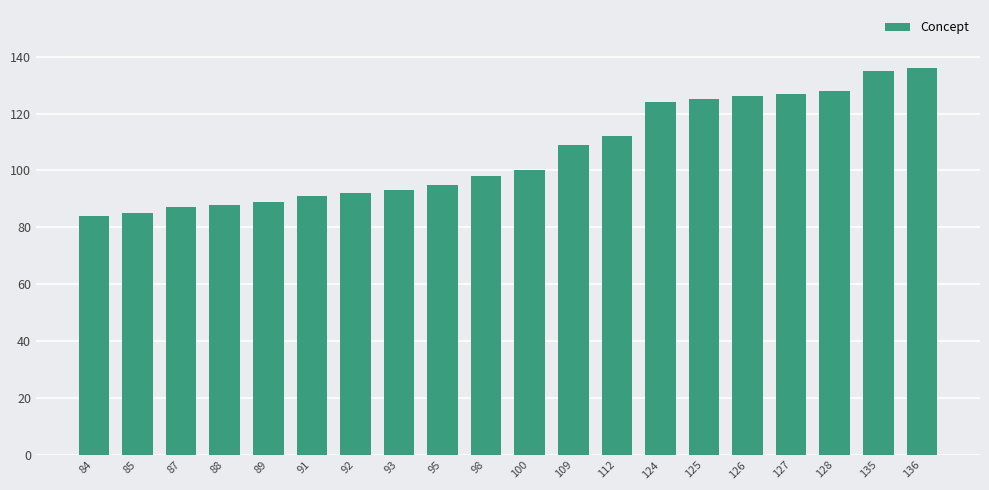

Count the number of categories in the chart.

20